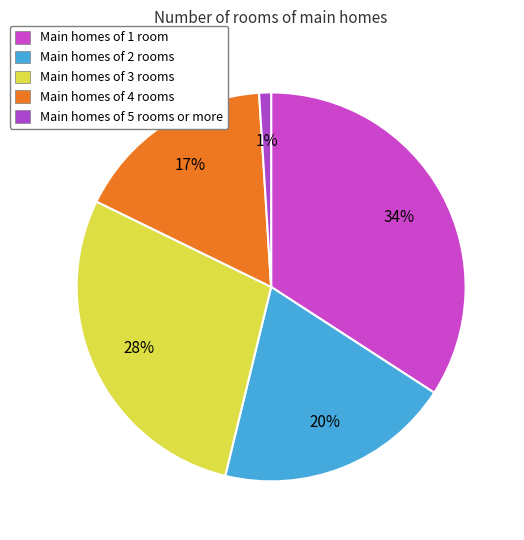

Count the number of slices in the pie.

5